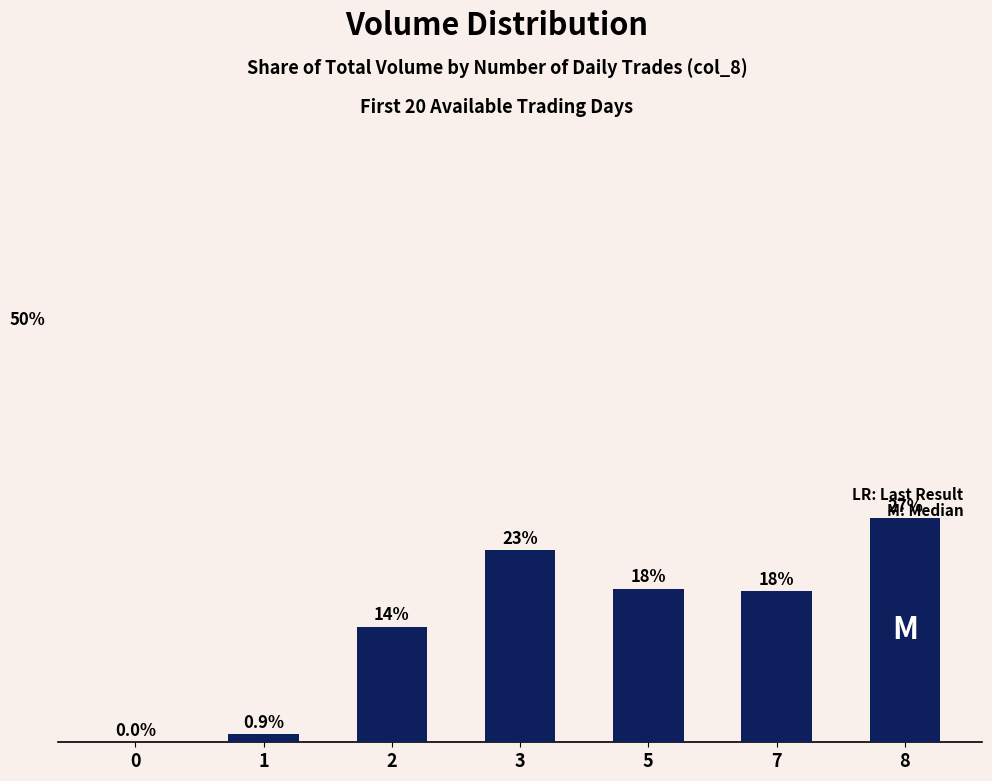

Reading right to left, list all the values displayed in this chart.

26.5	17.9	18.2	22.8	13.7	0.9	0.0